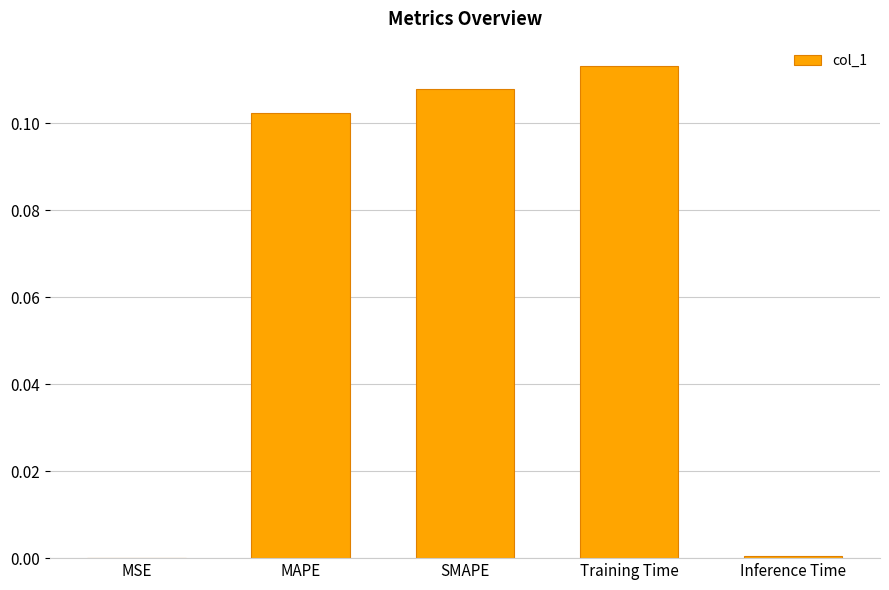

What is the sum of all values?

0.3